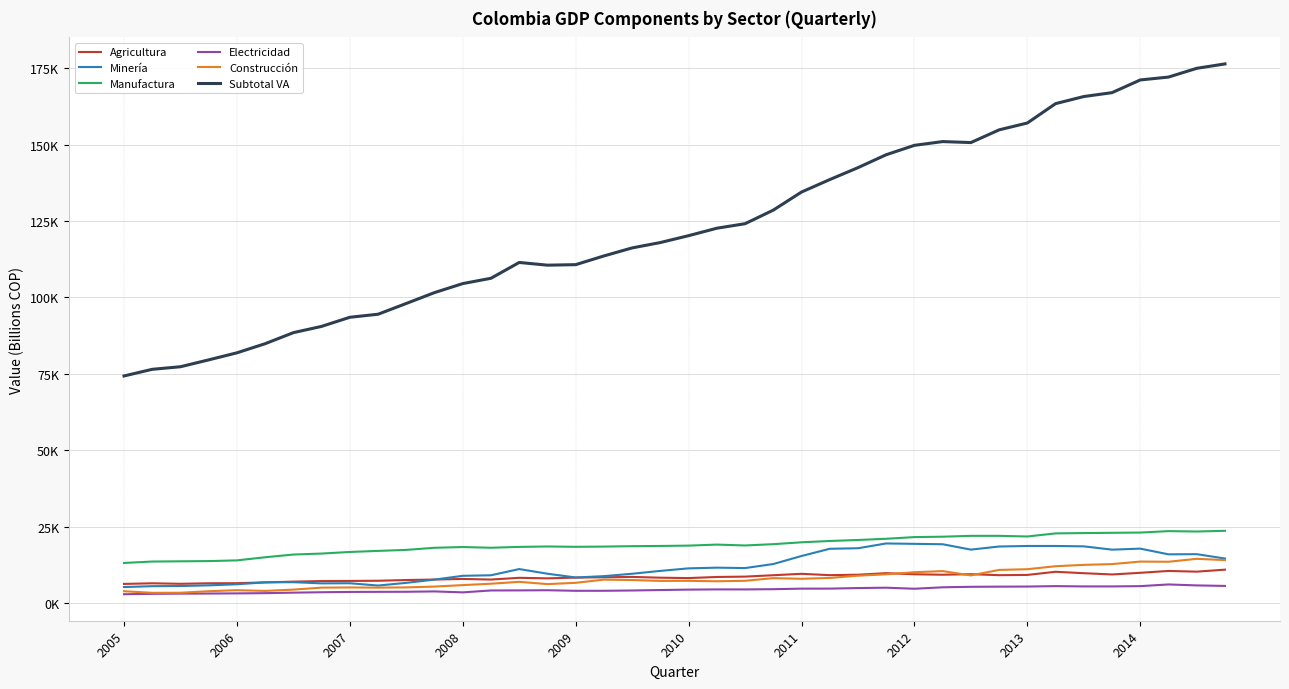

What are all the series names shown in the legend?

Agricultura, Minería, Manufactura, Electricidad, Construcción, Subtotal VA